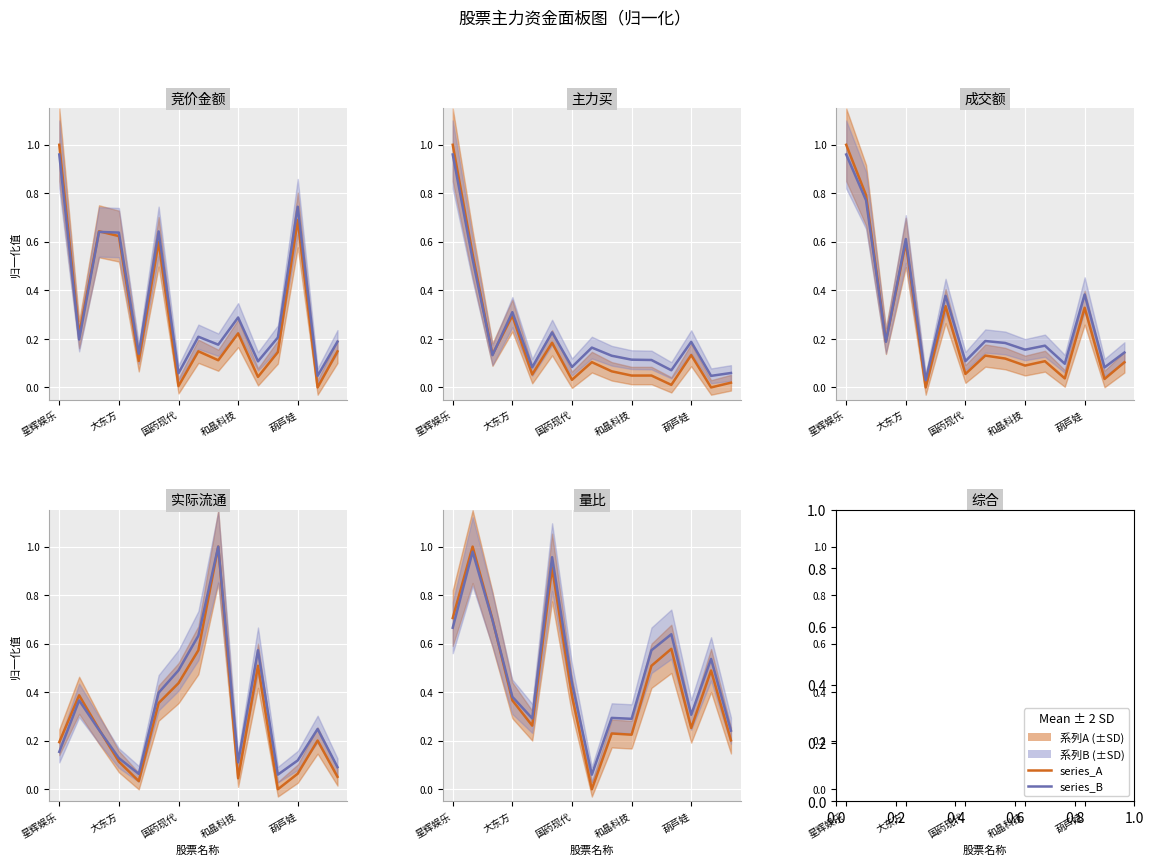

At how many categories does at least one series exceed 0?

15